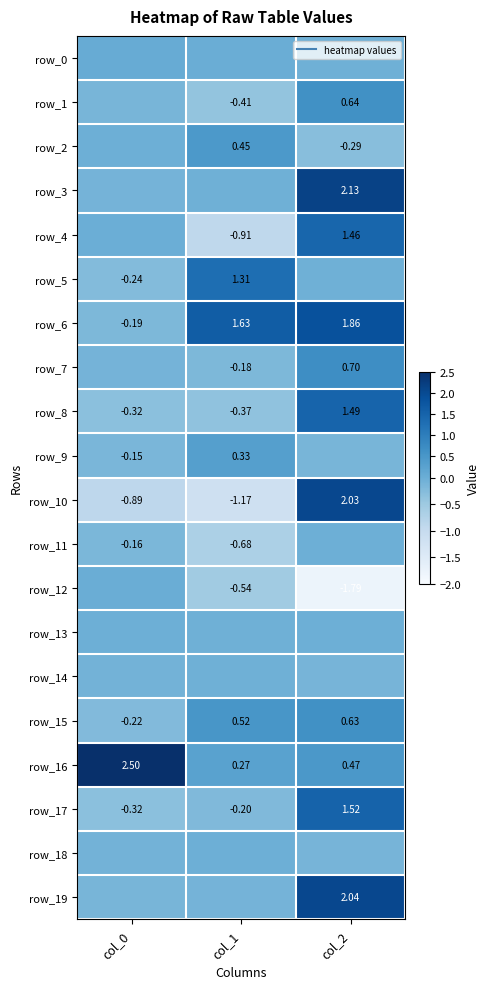

What is the total value across all series at col_0?

-0.6